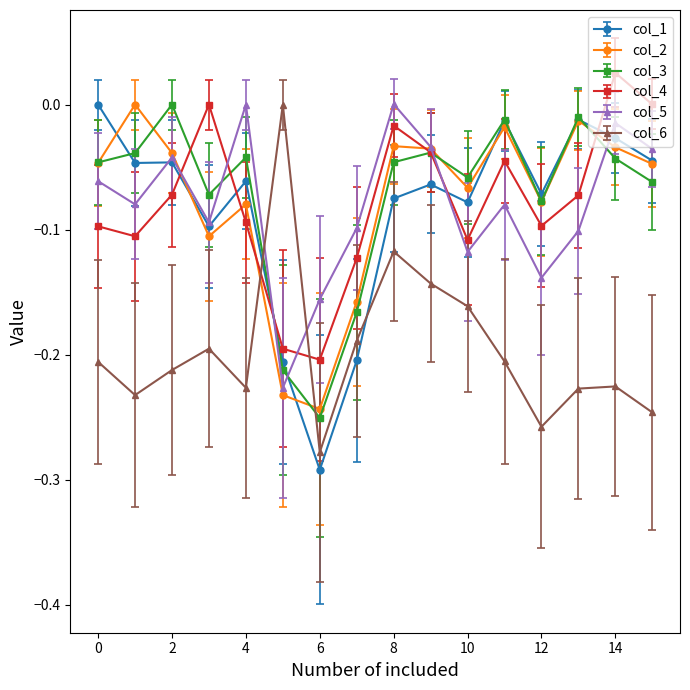

True or false: col_4 has more than 2 interior local peaks.

True